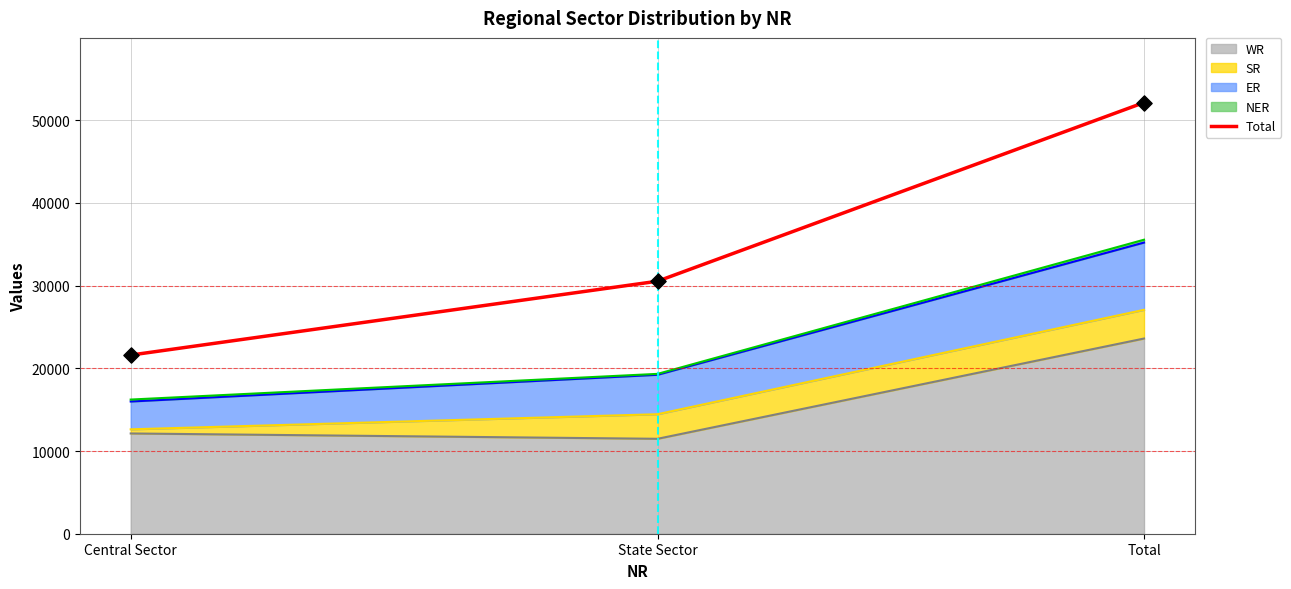

Which has a higher value, State Sector or Total?

Total